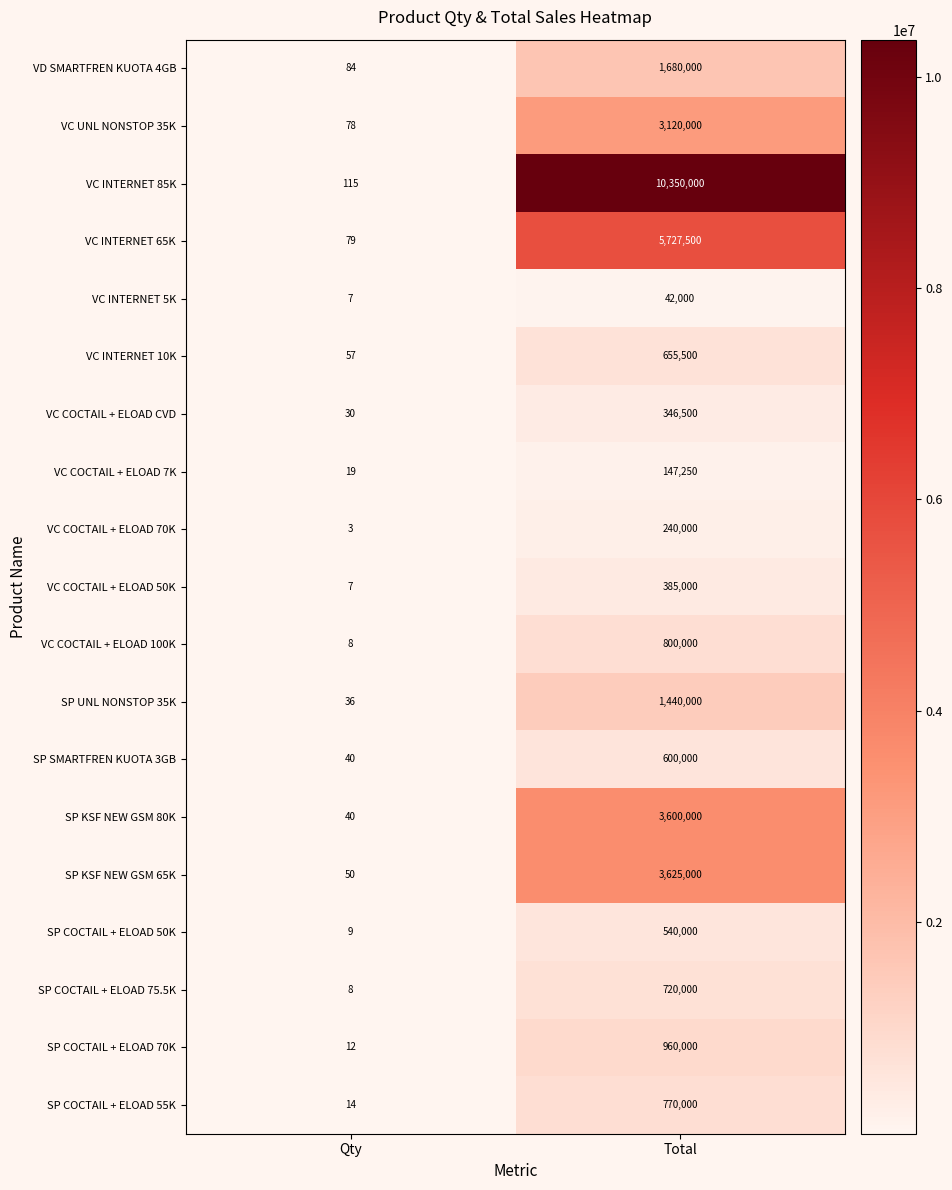

What is the total value across all series at Qty?

696